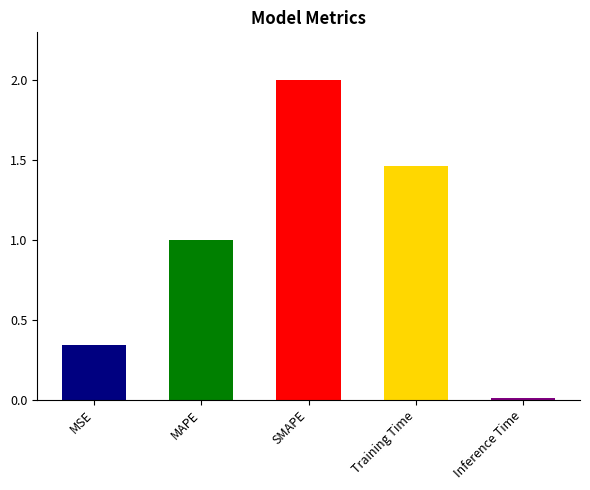

Rank the categories by value from lowest to highest.

Inference Time, MSE, MAPE, Training Time, SMAPE